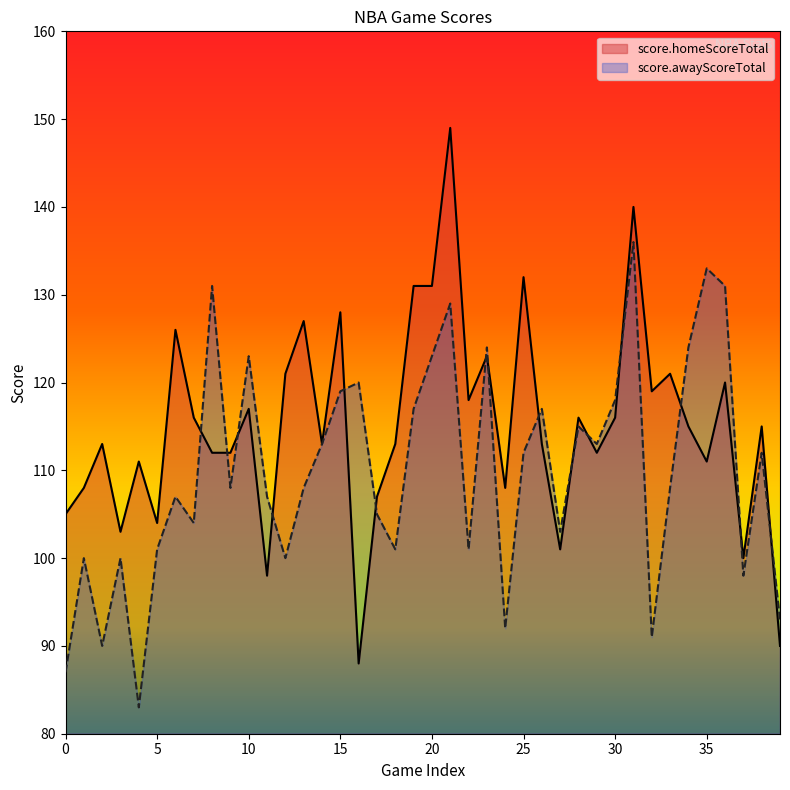

Where is score.awayScoreTotal nearest to the value 109?

9